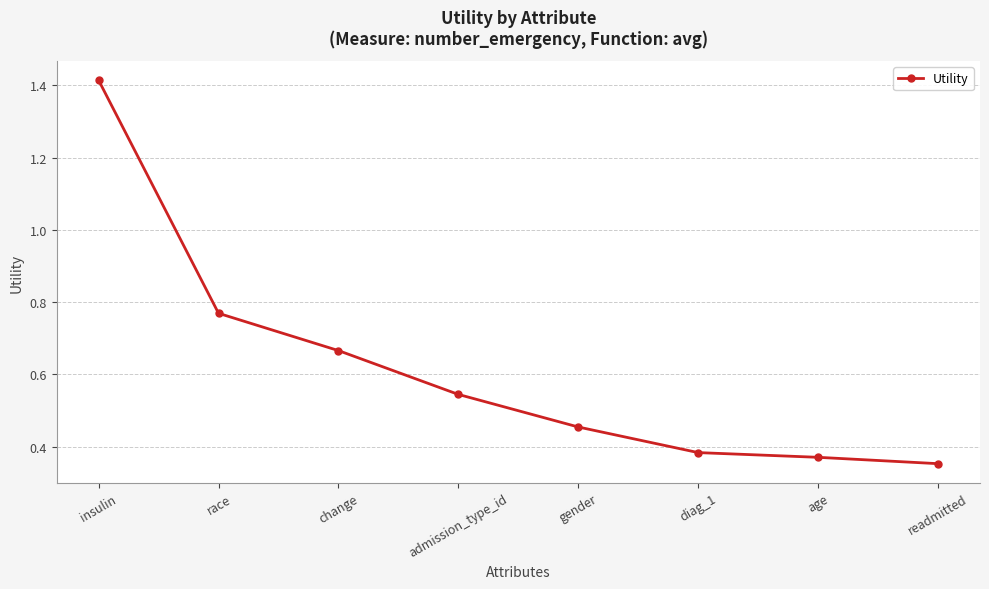

Between diag_1 and insulin, which is larger?

insulin